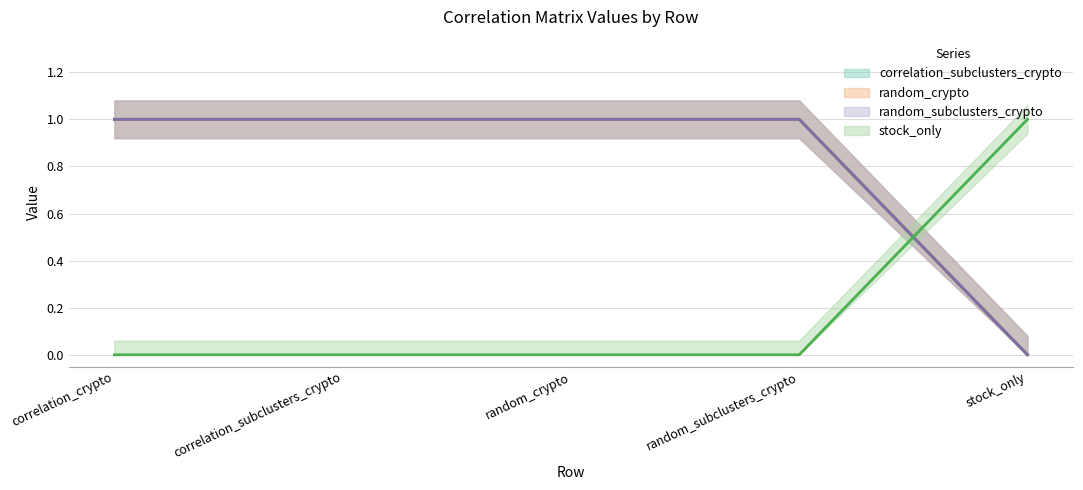

At correlation_subclusters_crypto, list the series in order from largest to smallest.

correlation_subclusters_crypto, random_crypto, random_subclusters_crypto, stock_only